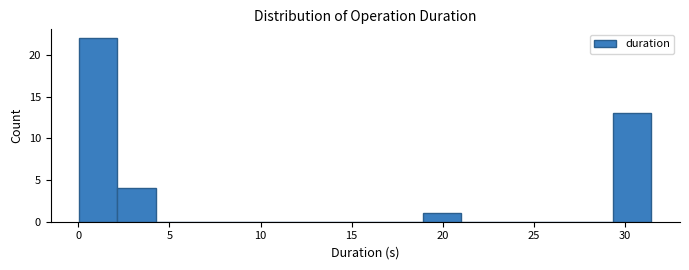

What is the height of the bar covering 19.0 to 21.0 on the x-axis? Neither the bar edges nor the heights are printed on the chart, so give them approximately, as read against the axes.

1